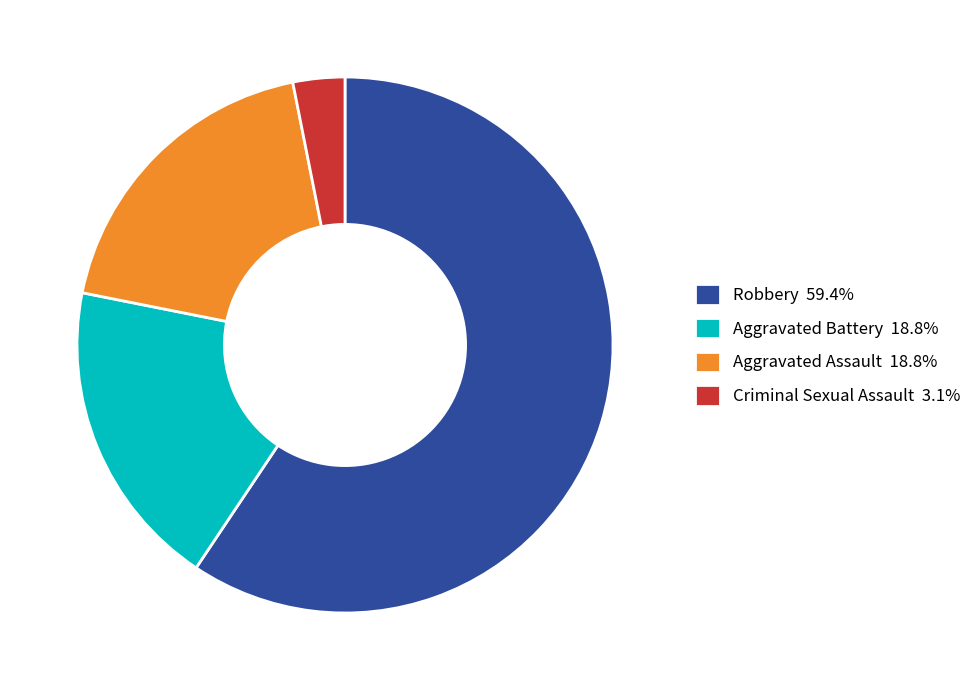

Combined, do Robbery 59.4% and Criminal Sexual Assault 3.1% account for over 50%?

Yes